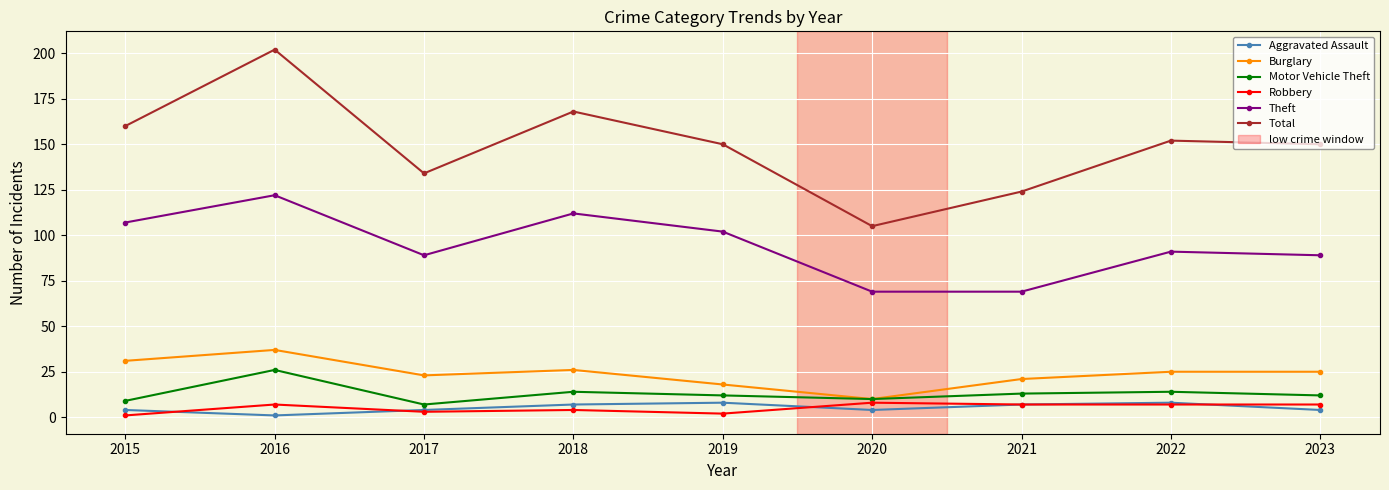

Which label corresponds to the largest value in the chart?

2016